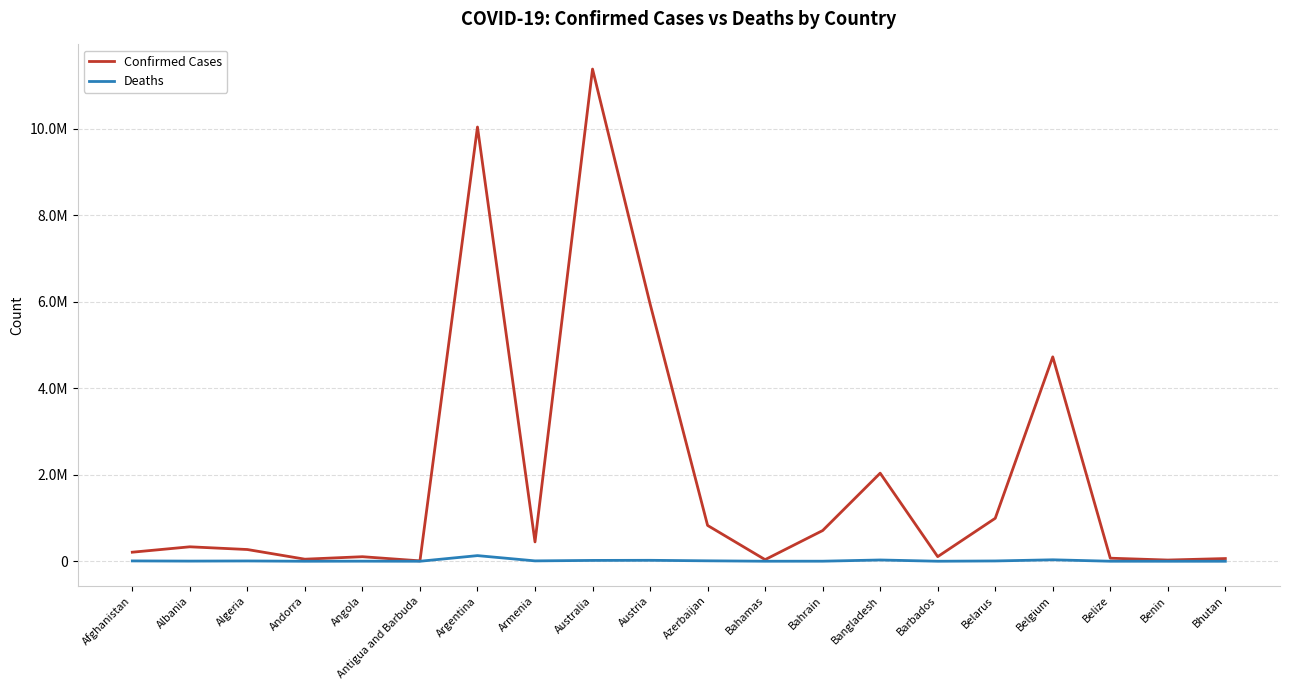

Between Austria and Andorra, which is larger?

Austria